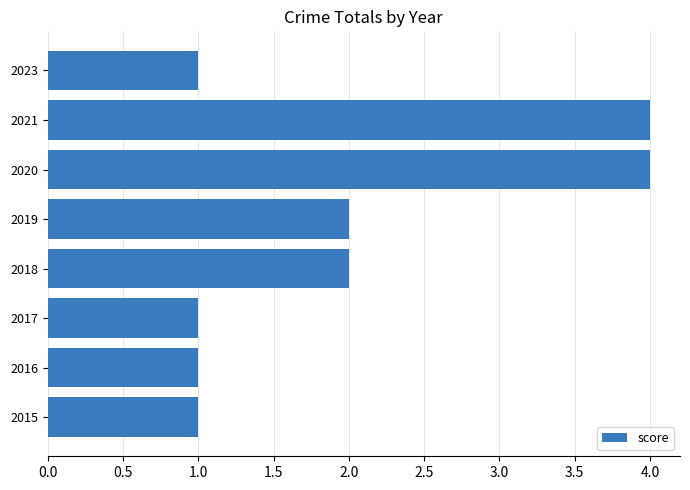

What is the greatest value displayed?

4